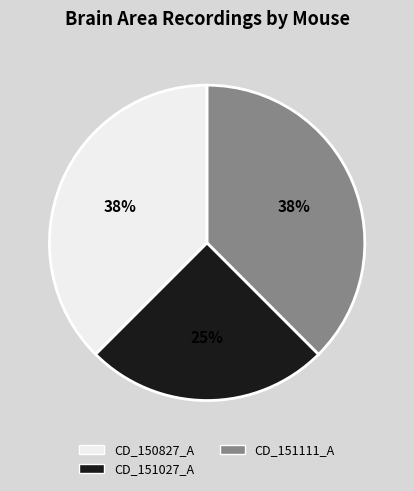

Does any single category account for the majority?

No